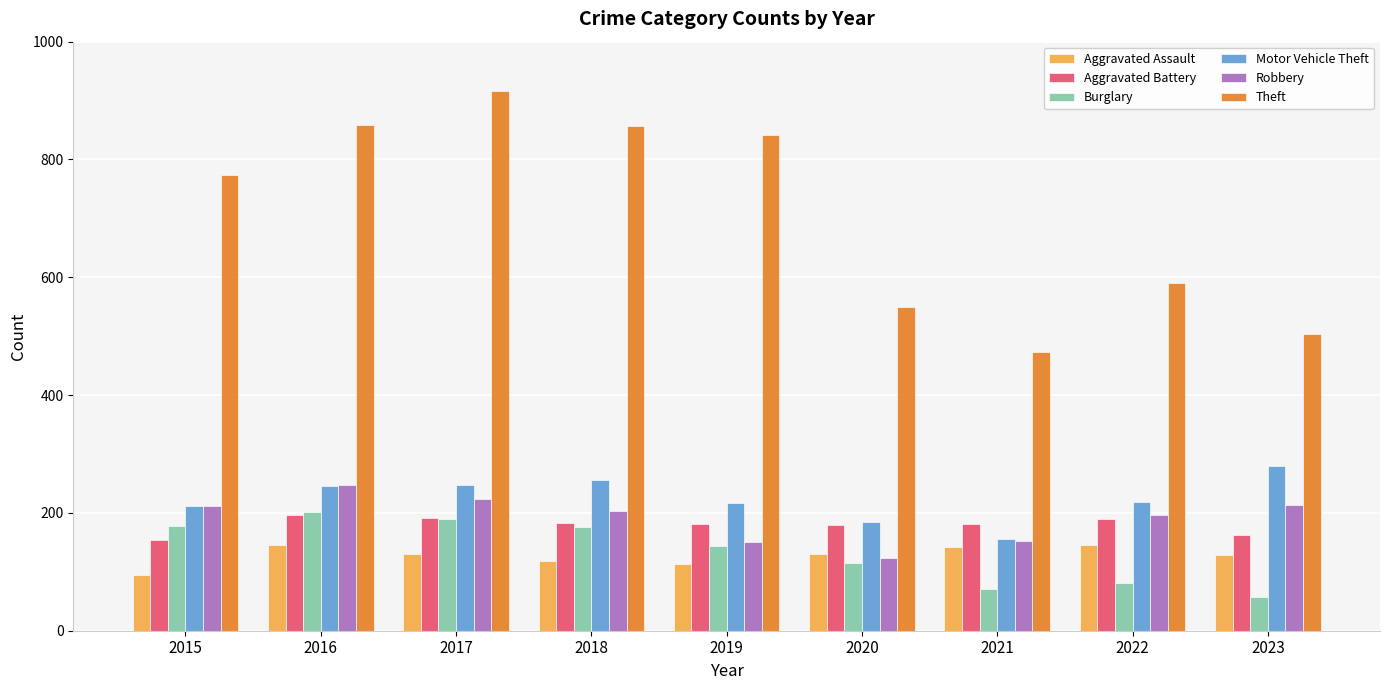

Count the number of categories in the chart.

9